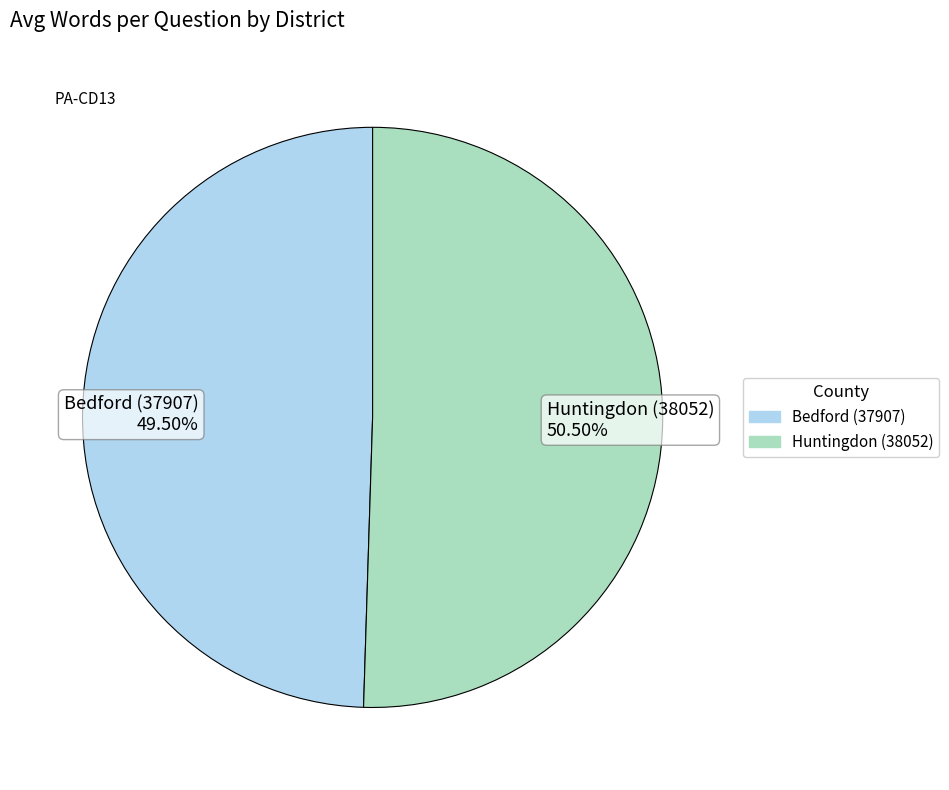

Does any single category account for the majority?

Yes